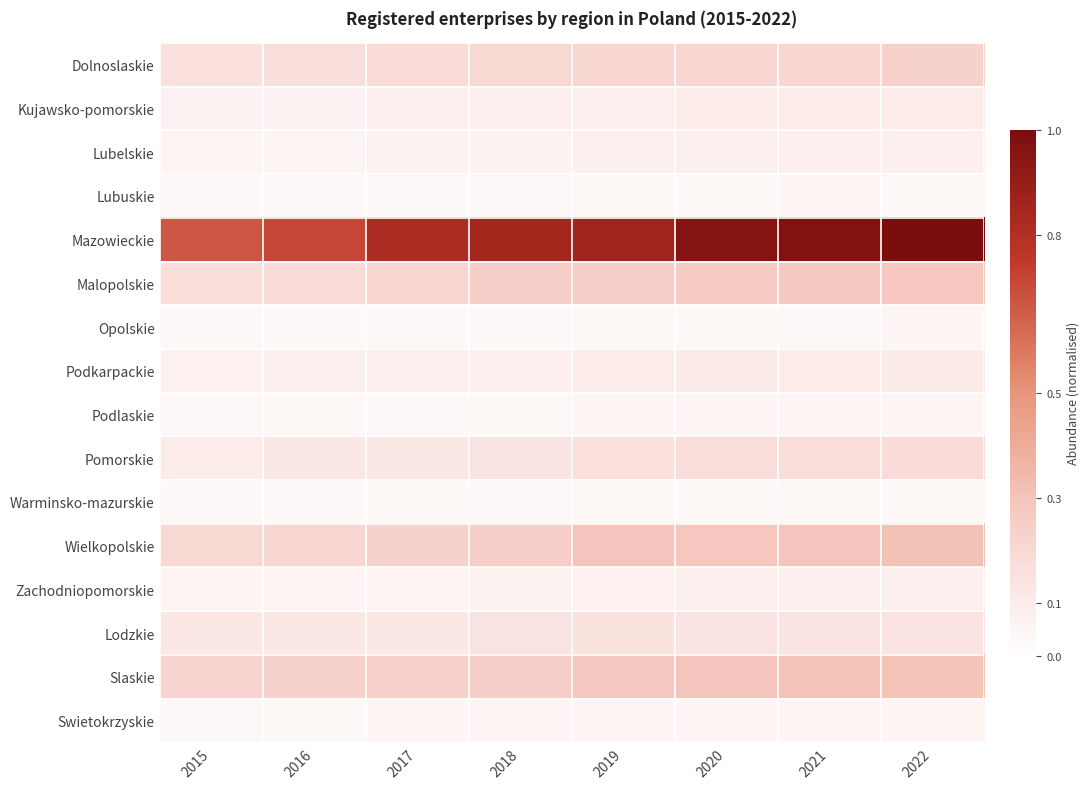

List the series in order of their peak value, highest first.

Mazowieckie, Wielkopolskie, Slaskie, Malopolskie, Dolnoslaskie, Pomorskie, Lodzkie, Podkarpackie, Kujawsko-pomorskie, Lubelskie, Zachodniopomorskie, Swietokrzyskie, Podlaskie, Lubuskie, Opolskie, Warminsko-mazurskie